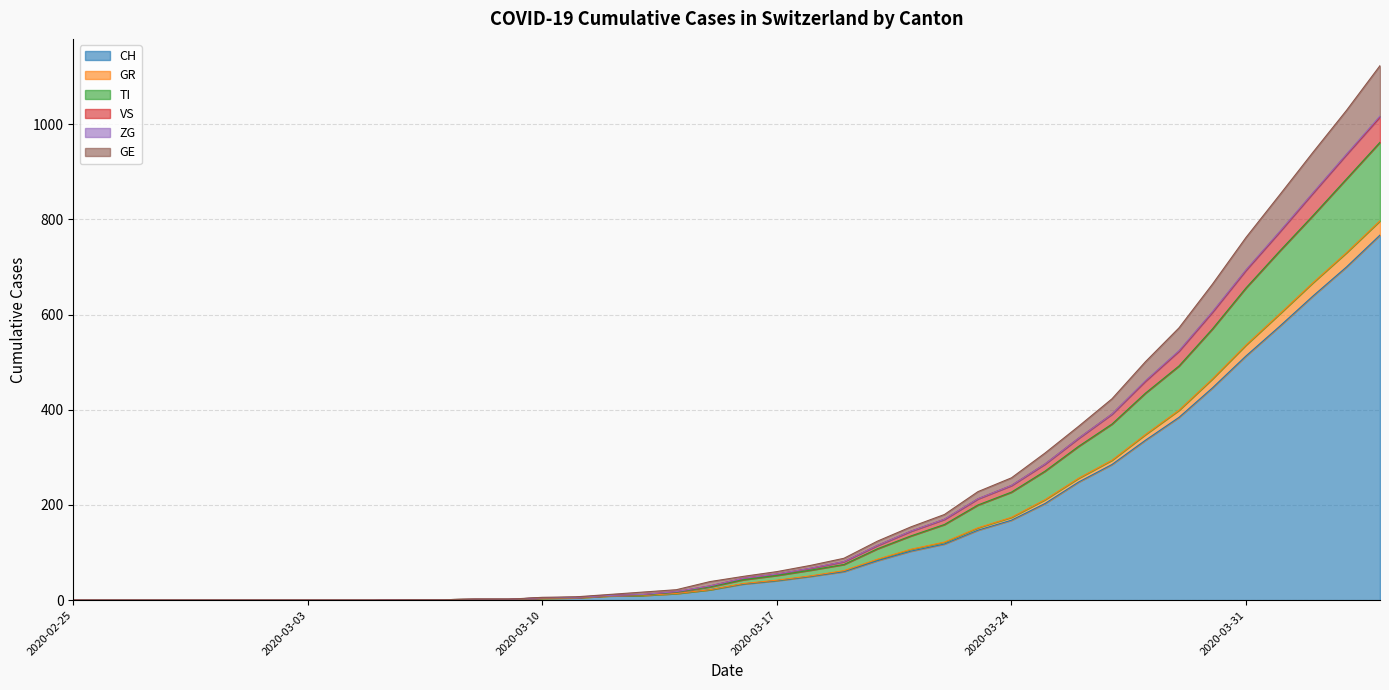

True or false: GR and CH cross at least once.

False